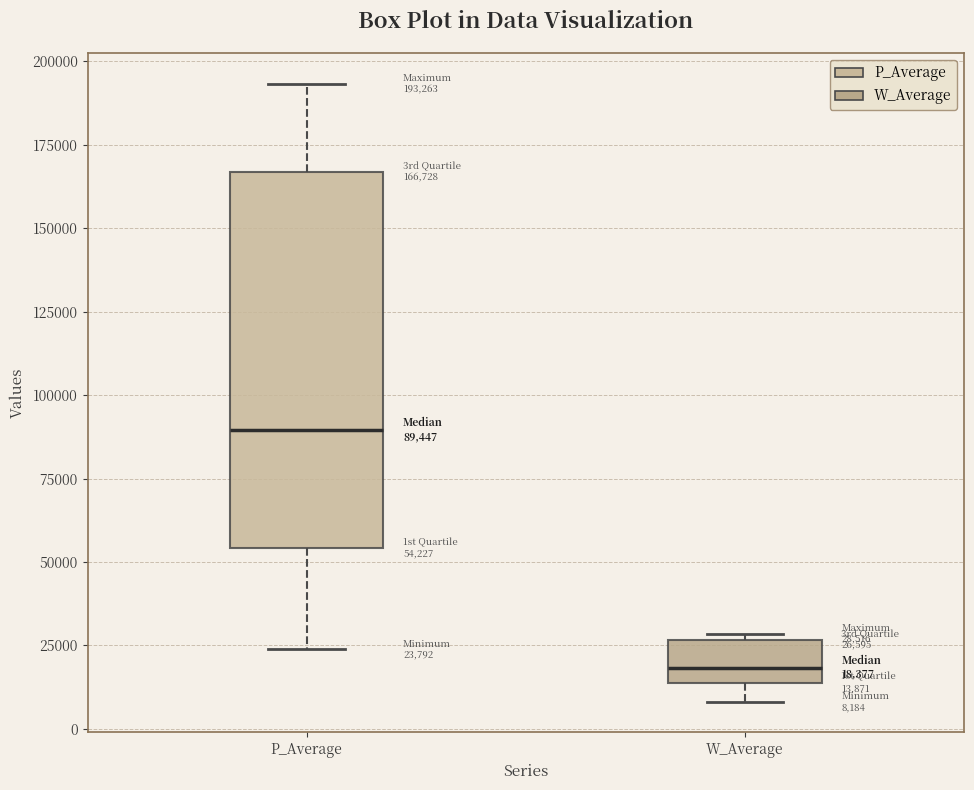

Which box's median line is the lowest?

W_Average